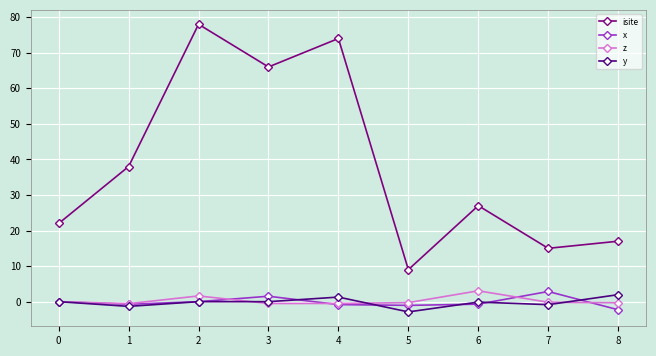

Is the value of isite at 6 greater than the value of z at 7?

Yes